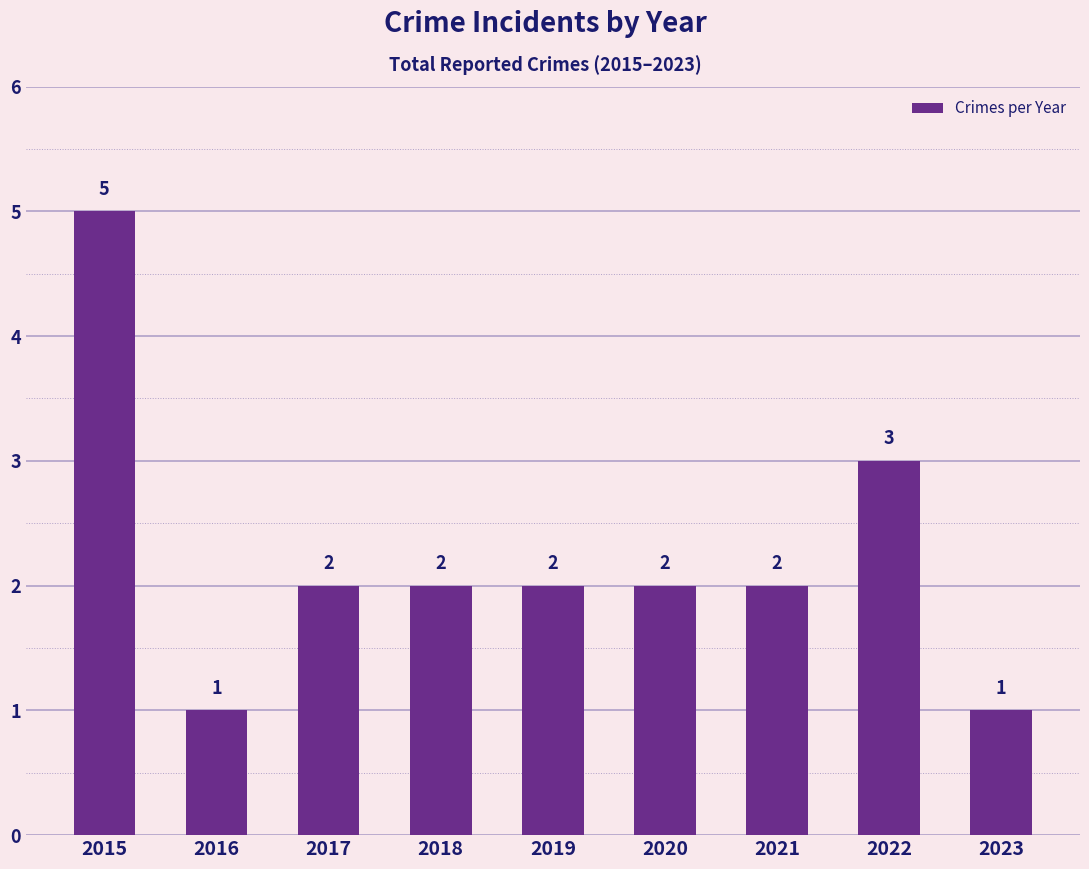

Reading left to right, list all the values displayed in this chart.

2015=5	2016=1	2017=2	2018=2	2019=2	2020=2	2021=2	2022=3	2023=1